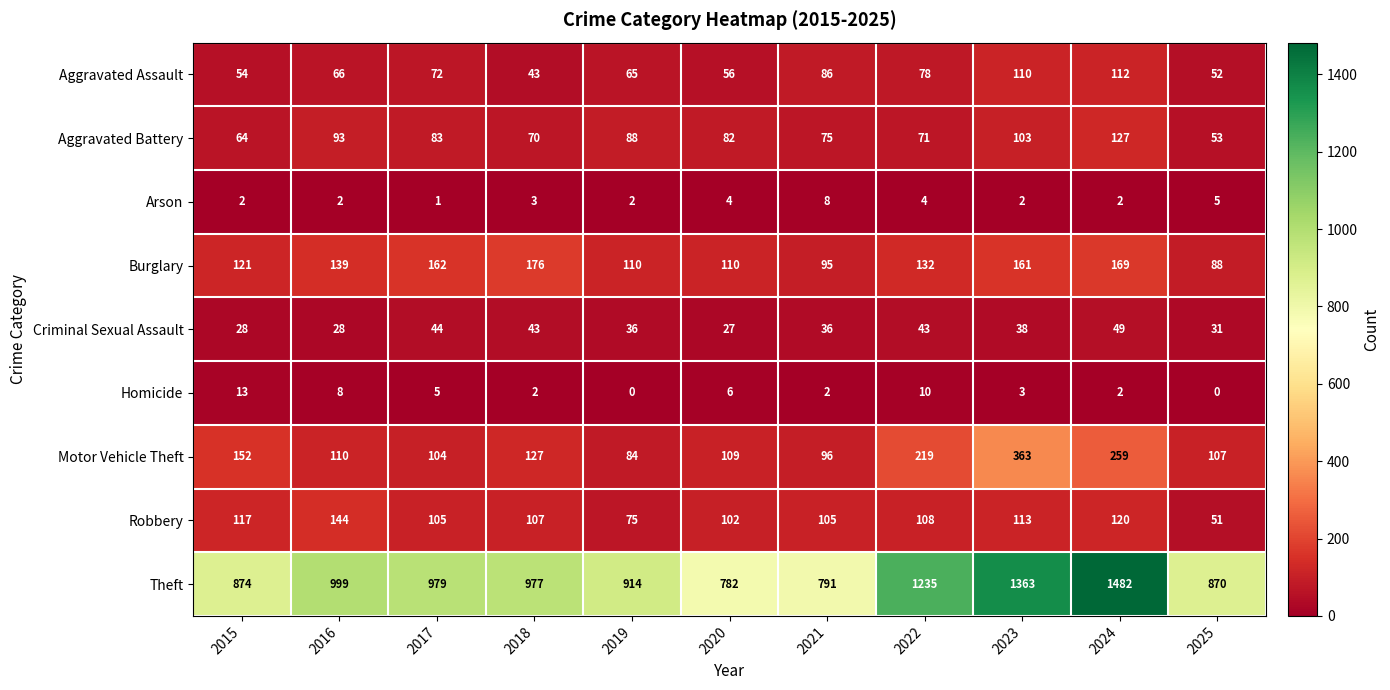

How many series are shown in this chart?

9